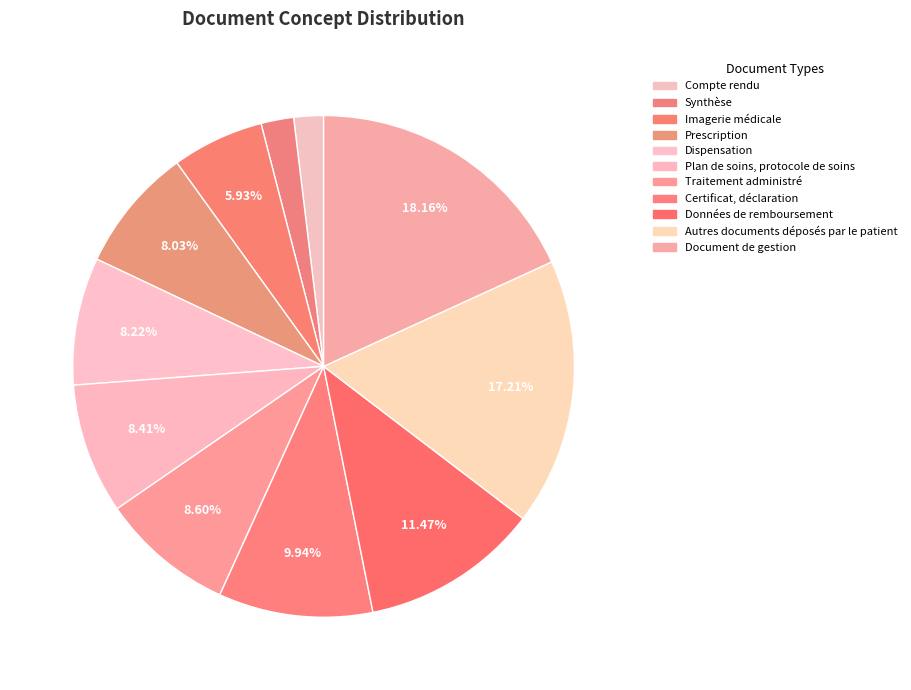

To the nearest percent, what portion does Plan de soins, protocole de soins represent?

8%